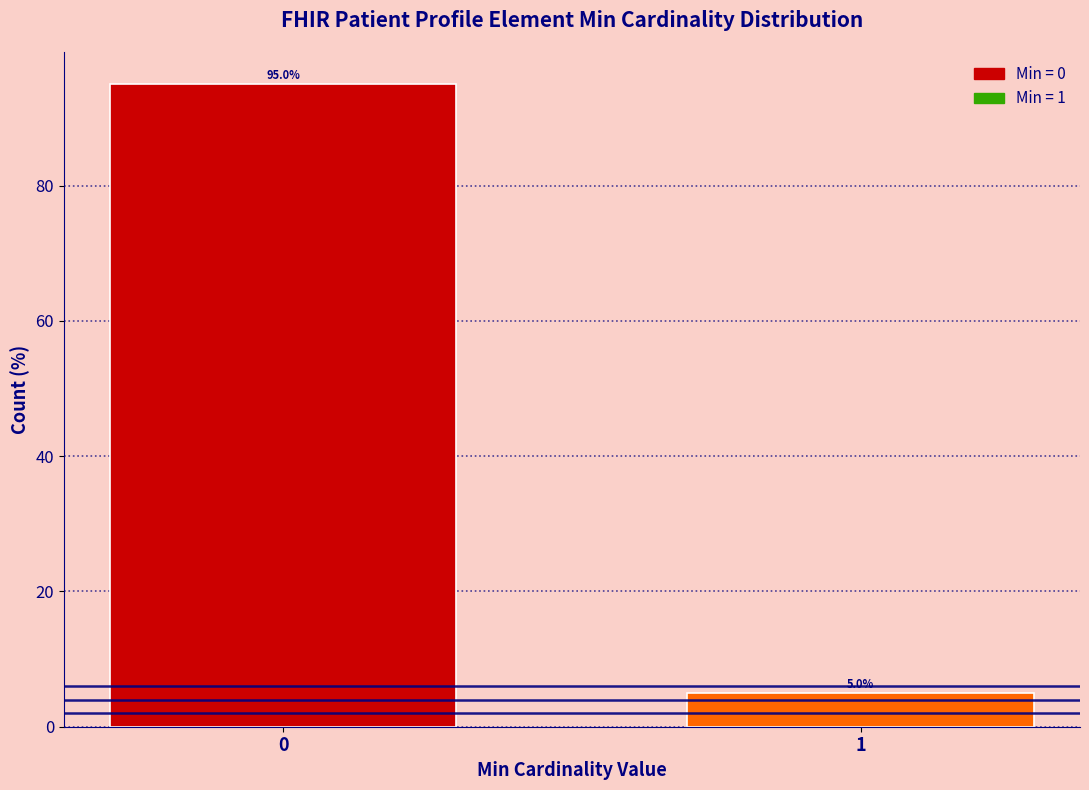

Reading right to left, extract all data points from this chart.

1=5	0=95